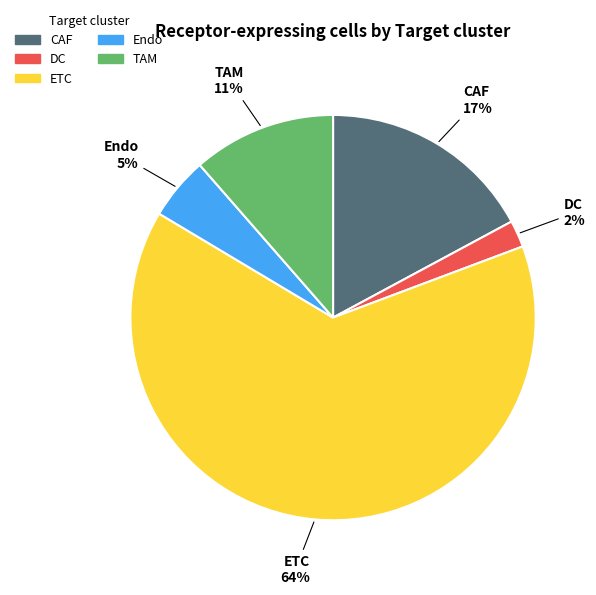

To the nearest percent, what is the difference between the Endo and DC slice percentages?

3%